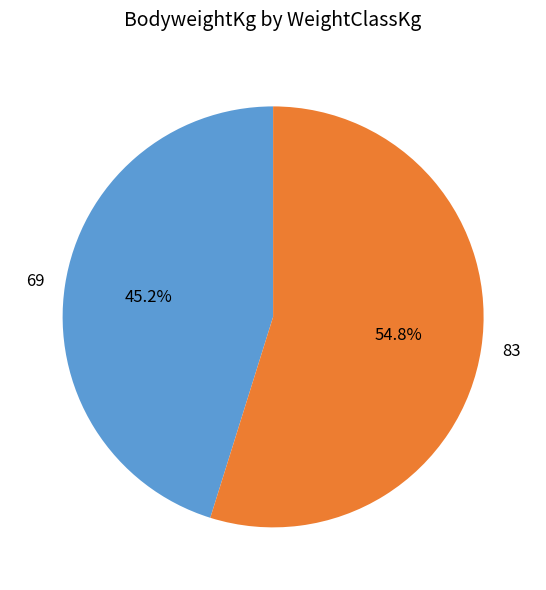

How many segments does this pie chart have?

2